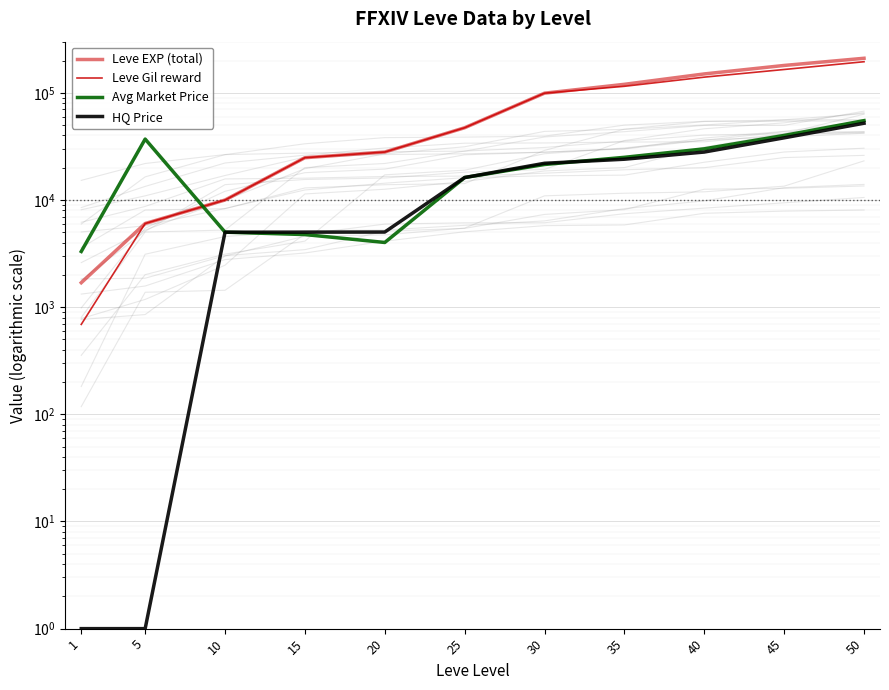

What is the difference between the maximum and minimum values in the Avg Market Price series?

51693